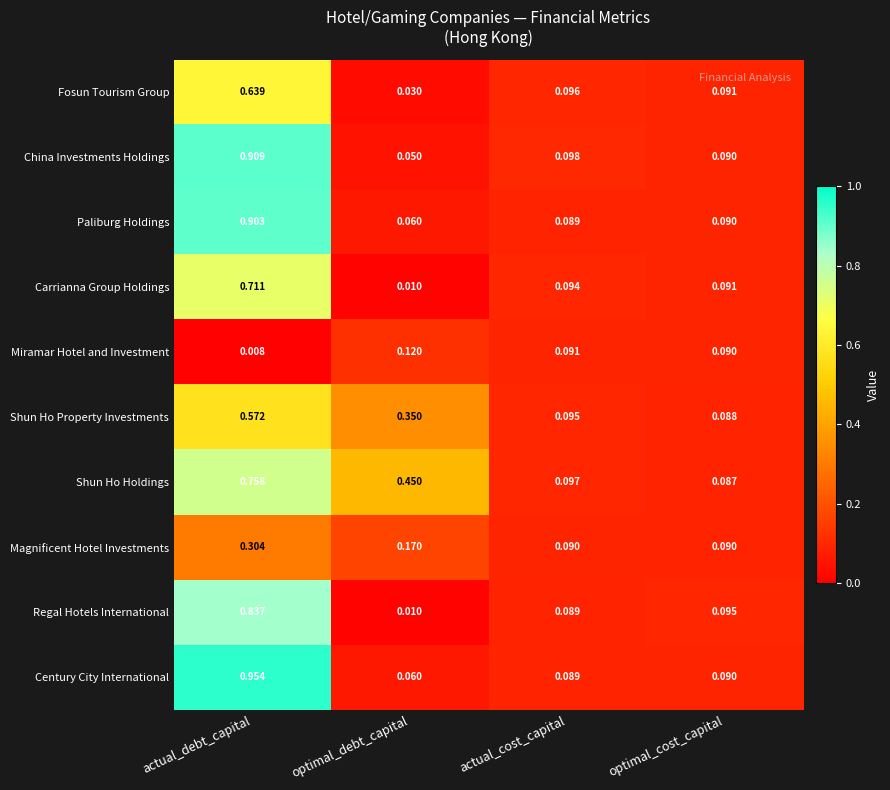

List the labels in order of Paliburg Holdings value, largest first.

actual_debt_capital, optimal_cost_capital, actual_cost_capital, optimal_debt_capital